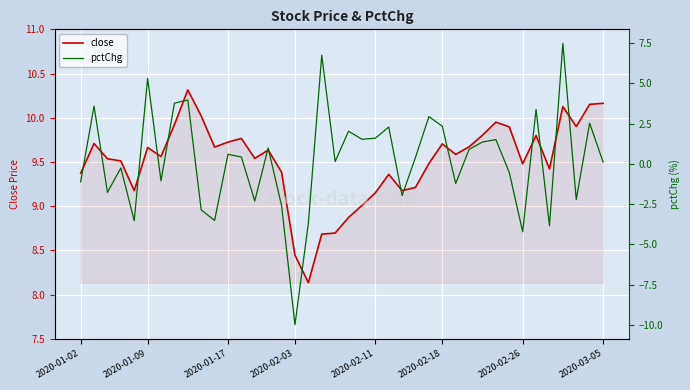

Reading left to right, extract all data points from this chart.

close: 9.4	9.7	9.5	9.5	9.2	9.7	9.6	9.9	10.3	10.0	9.7	9.7	9.8	9.5	9.6	9.4	8.4	8.1	8.7	8.7	8.9	9.0	9.2	9.4	9.2	9.2	9.5	9.7	9.6	9.7	9.8	10.0	9.9	9.5	9.8	9.4	10.1	9.9	10.2	10.2
pctChg: -1.1	3.6	-1.8	-0.3	-3.5	5.3	-1.1	3.8	4.0	-2.9	-3.5	0.6	0.4	-2.3	1.0	-2.6	-10.0	-3.7	6.8	0.1	2.0	1.5	1.6	2.3	-2.0	0.4	2.9	2.3	-1.2	0.9	1.4	1.5	-0.5	-4.2	3.4	-3.8	7.5	-2.2	2.5	0.1